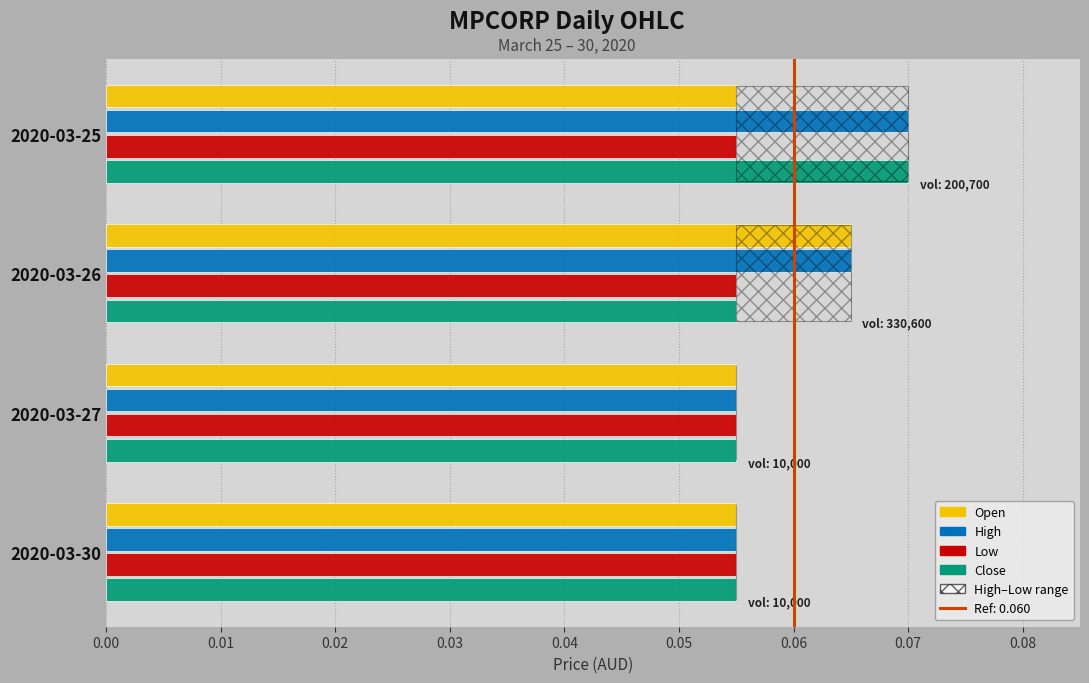

What is the value of the Close bar at the 3rd from the left?

0.1